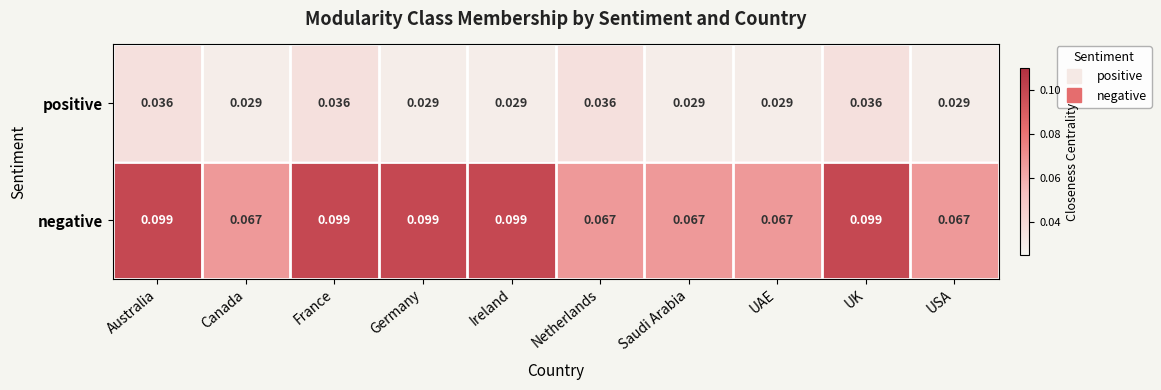

Which series has the widest spread of values?

negative